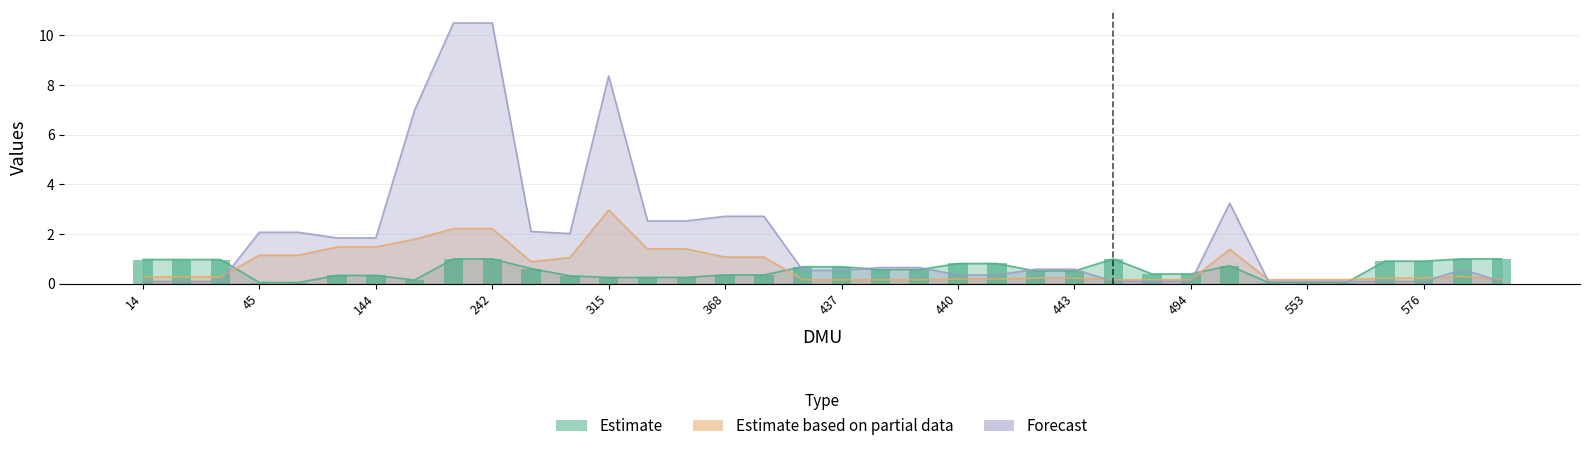

What is the maximum value shown in the chart?

10.5